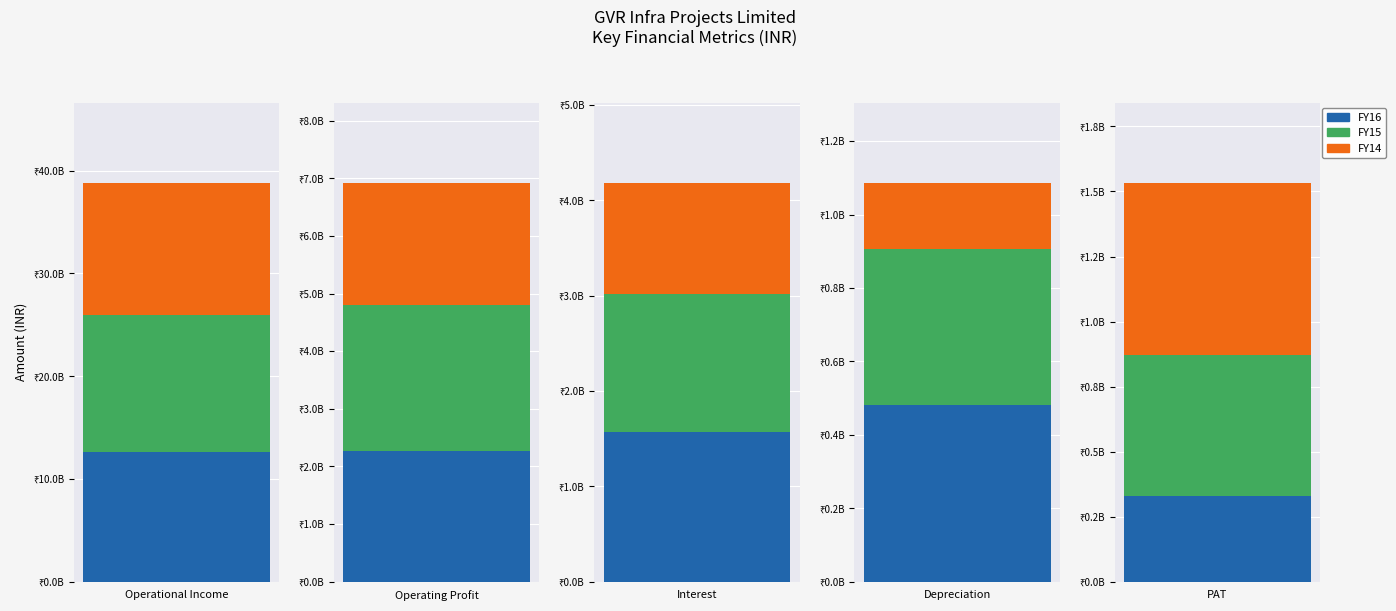

Which category has the highest value across all series?

Operational Income